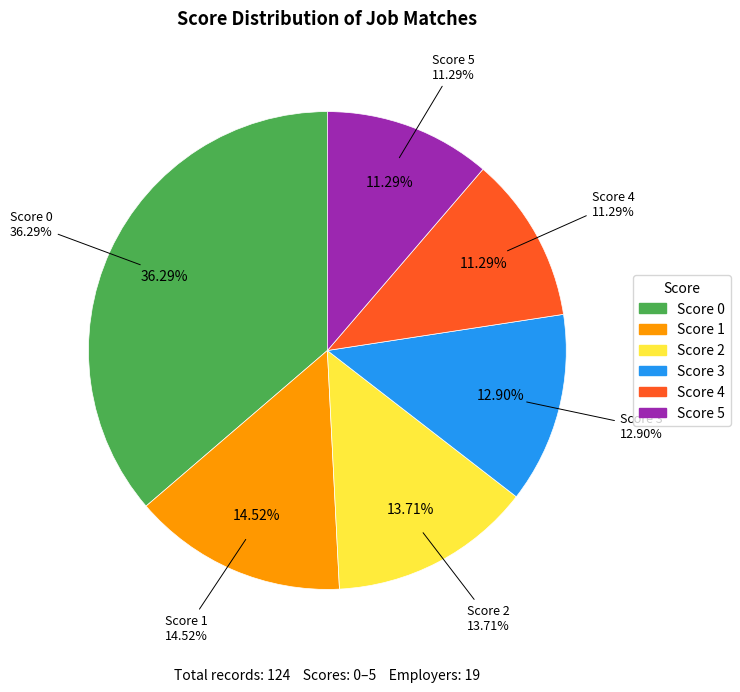

Does 5 represent more than half of the total?

No